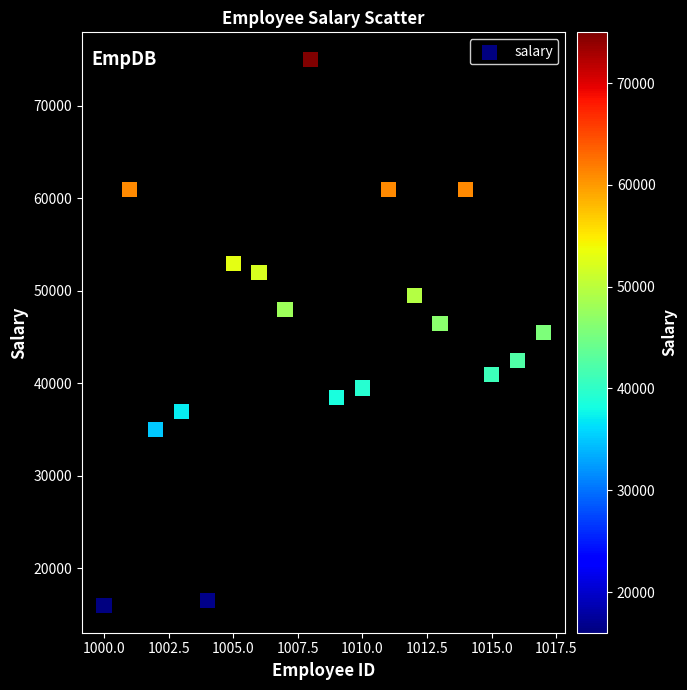

What is the range of Y values (max minus min)?

59000